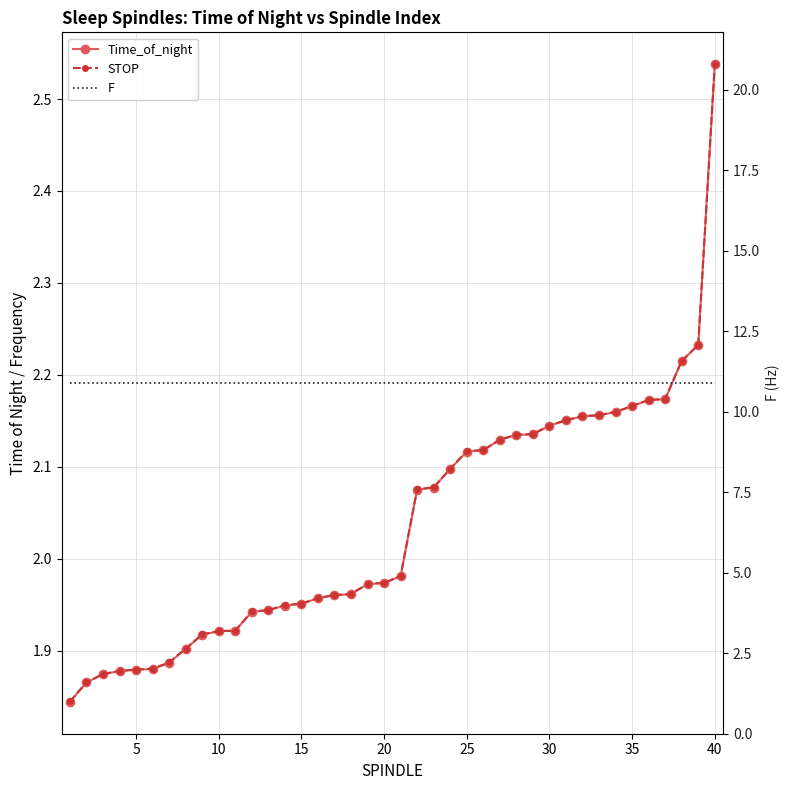

How many lines are shown in the chart?

3